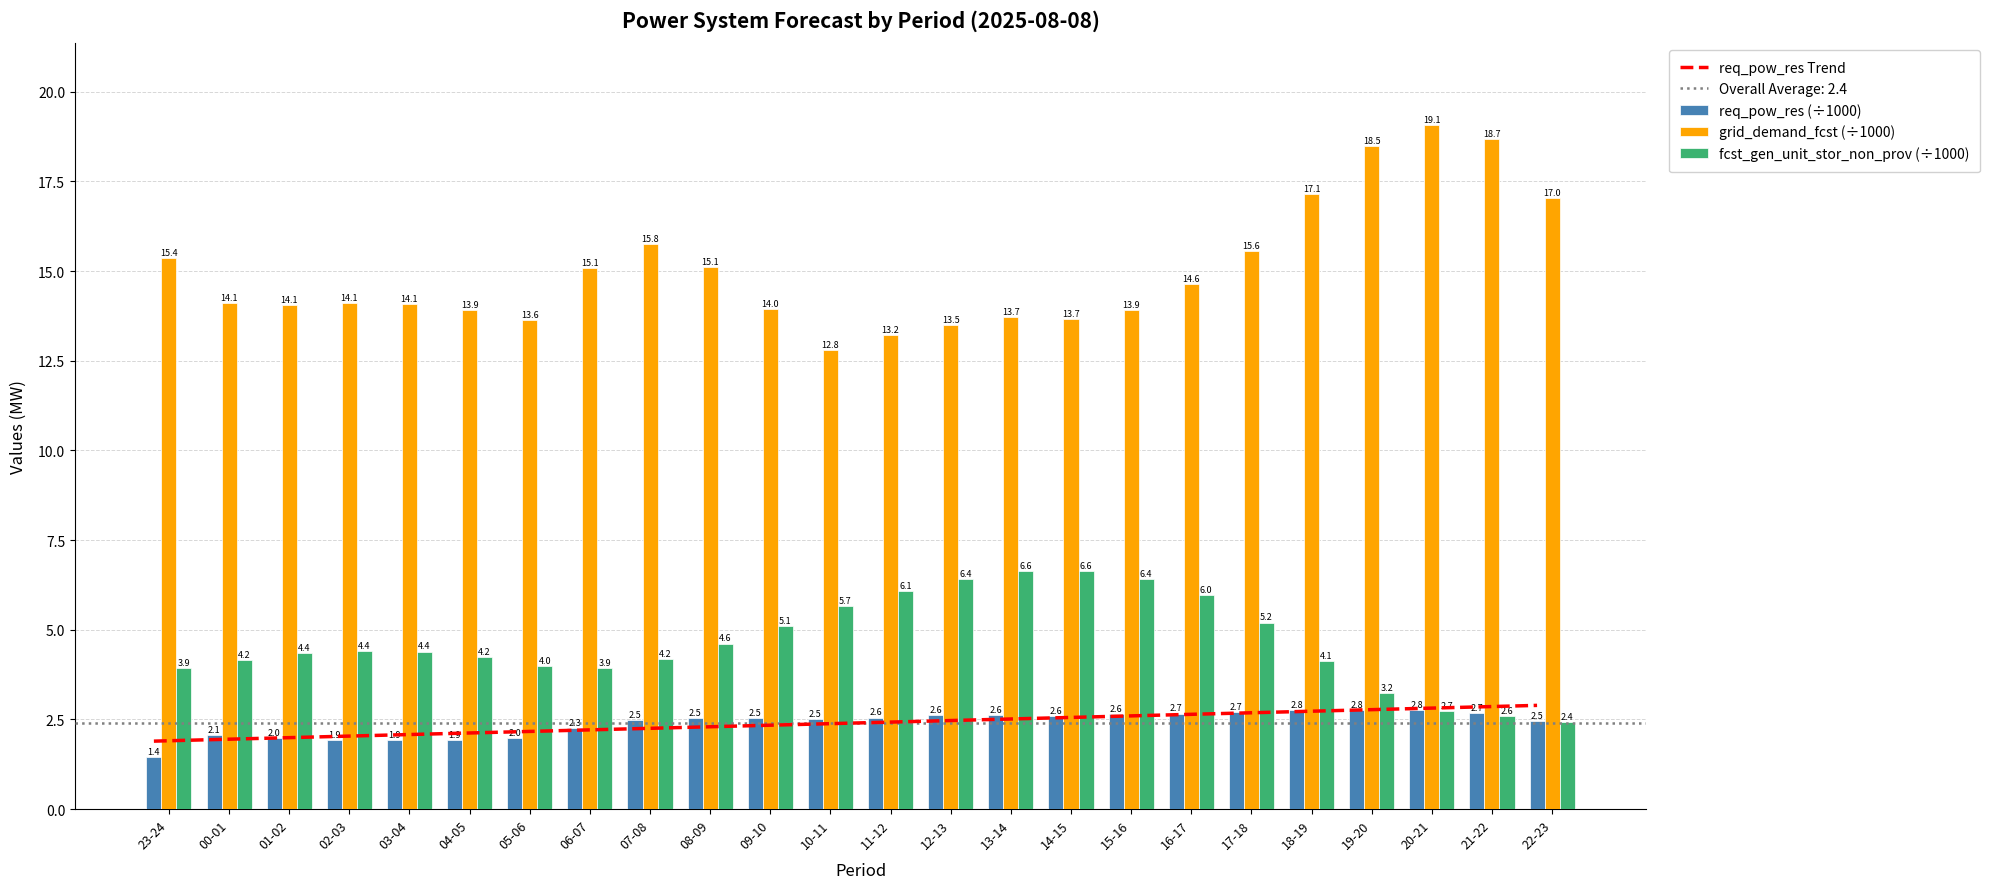

Reading left to right, list all the values displayed in this chart.

req_pow_res Trend: 23-24=1.9	00-01=1.9	01-02=2.0	02-03=2.0	03-04=2.1	04-05=2.1	05-06=2.2	06-07=2.2	07-08=2.2	08-09=2.3	09-10=2.3	10-11=2.4	11-12=2.4	12-13=2.5	13-14=2.5	14-15=2.5	15-16=2.6	16-17=2.6	17-18=2.7	18-19=2.7	19-20=2.8	20-21=2.8	21-22=2.8	22-23=2.9
req_pow_res (÷1000): 23-24=1.4	00-01=2.1	01-02=2.0	02-03=1.9	03-04=1.9	04-05=1.9	05-06=2.0	06-07=2.3	07-08=2.5	08-09=2.5	09-10=2.5	10-11=2.5	11-12=2.6	12-13=2.6	13-14=2.6	14-15=2.6	15-16=2.6	16-17=2.7	17-18=2.7	18-19=2.8	19-20=2.8	20-21=2.8	21-22=2.7	22-23=2.5
grid_demand_fcst (÷1000): 23-24=15.4	00-01=14.1	01-02=14.1	02-03=14.1	03-04=14.1	04-05=13.9	05-06=13.6	06-07=15.1	07-08=15.8	08-09=15.1	09-10=14.0	10-11=12.8	11-12=13.2	12-13=13.5	13-14=13.7	14-15=13.7	15-16=13.9	16-17=14.6	17-18=15.6	18-19=17.1	19-20=18.5	20-21=19.1	21-22=18.7	22-23=17.0
fcst_gen_unit_stor_non_prov (÷1000): 23-24=3.9	00-01=4.2	01-02=4.4	02-03=4.4	03-04=4.4	04-05=4.2	05-06=4.0	06-07=3.9	07-08=4.2	08-09=4.6	09-10=5.1	10-11=5.7	11-12=6.1	12-13=6.4	13-14=6.6	14-15=6.6	15-16=6.4	16-17=6.0	17-18=5.2	18-19=4.1	19-20=3.2	20-21=2.7	21-22=2.6	22-23=2.4